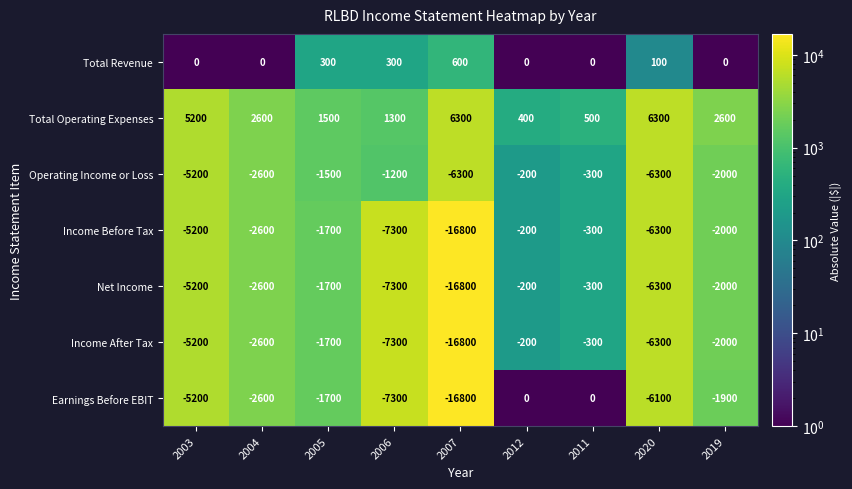

Where is Operating Income or Loss nearest to the value -3250?

2004